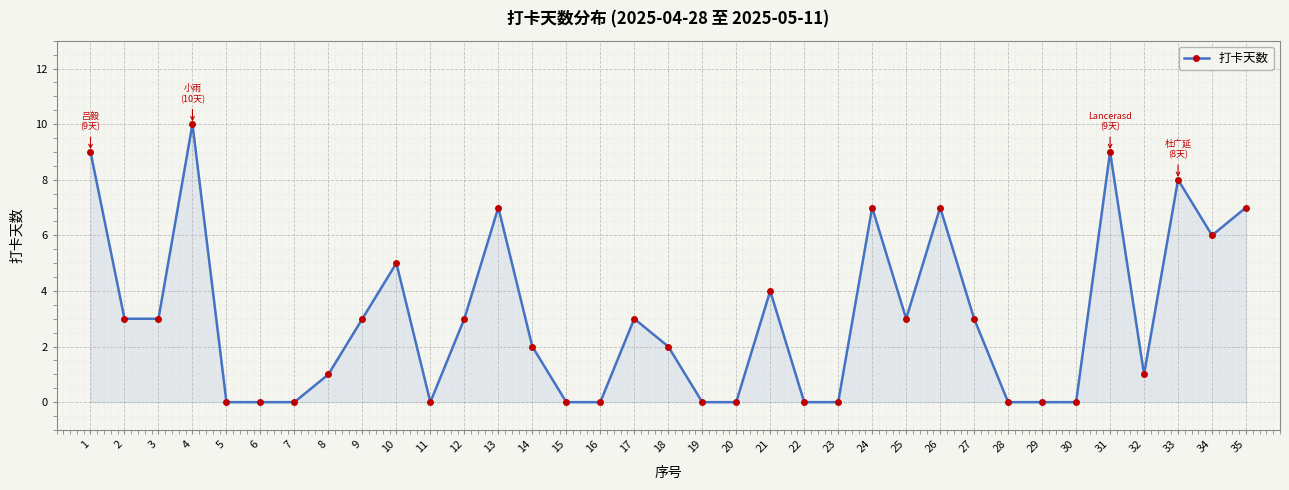

Count the values in the range 0 to 6.

27